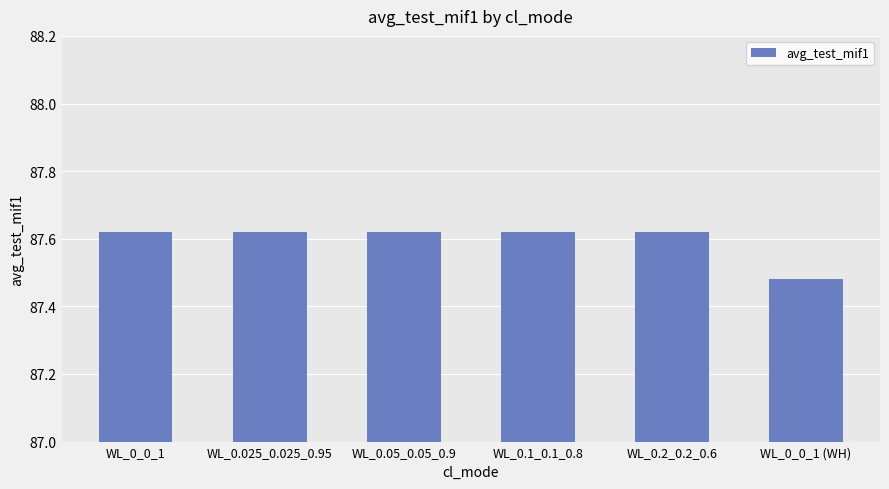

What is the sum of the values at WL_0_0_1 and WL_0.1_0.1_0.8?

175.2